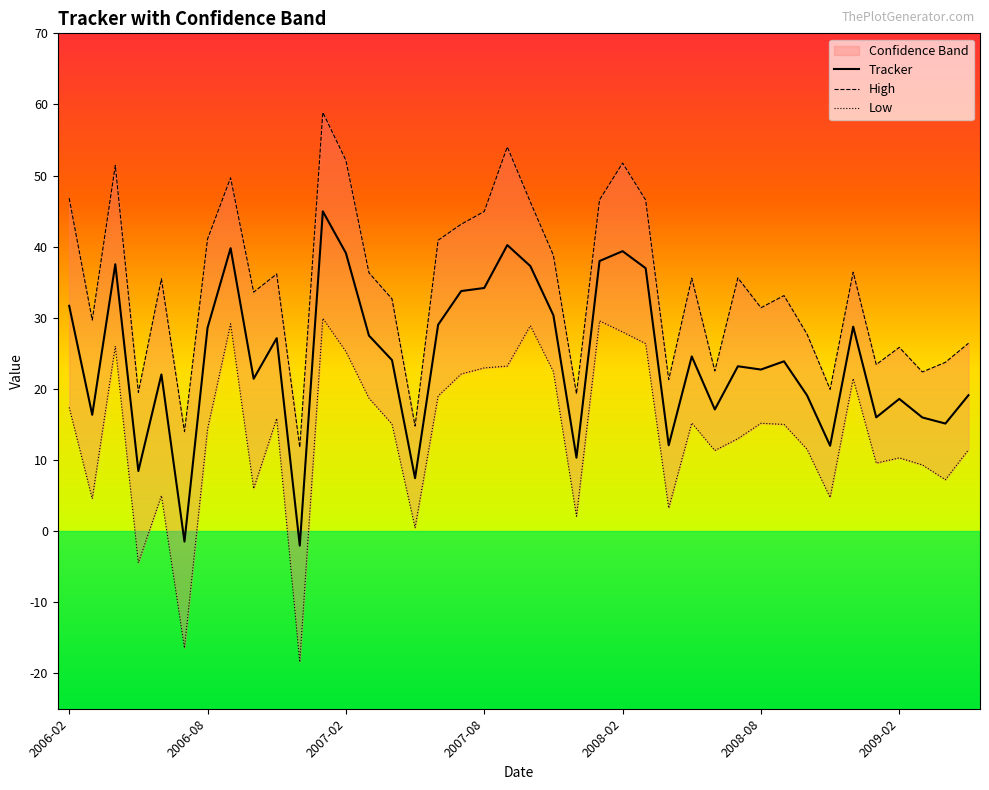

What is the difference between the Low values at 7 and 9?

13.3